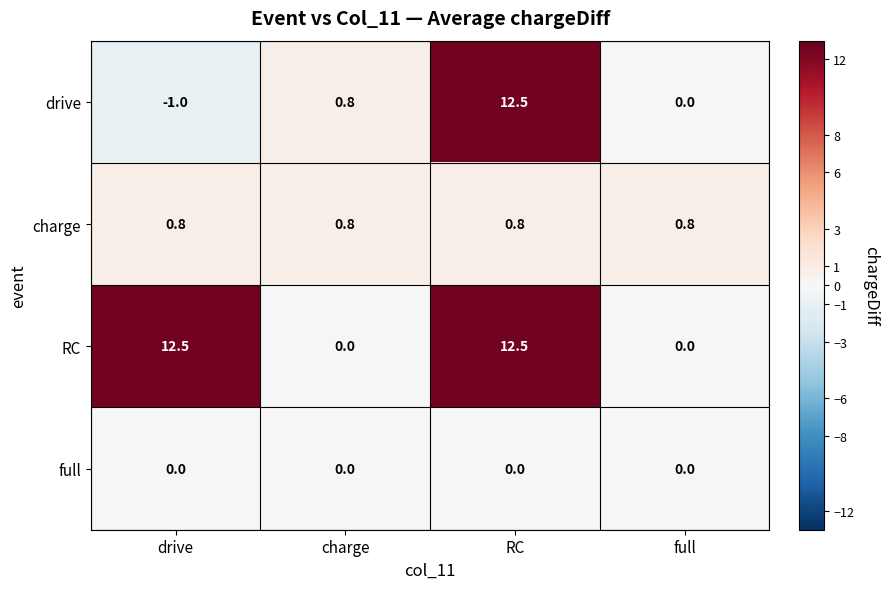

Rank the categories by drive value from lowest to highest.

drive, full, charge, RC